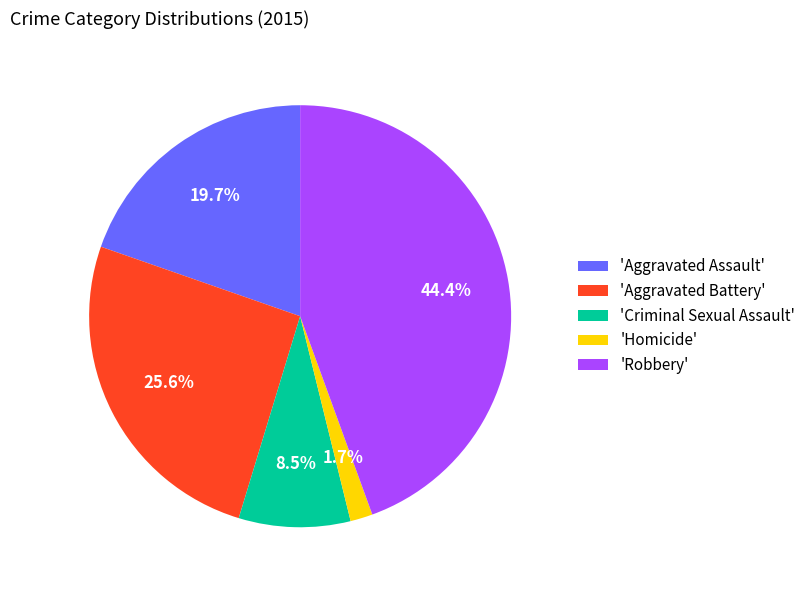

What is the ratio of the value at 'Robbery' to the value at 'Criminal Sexual Assault'?

5.2